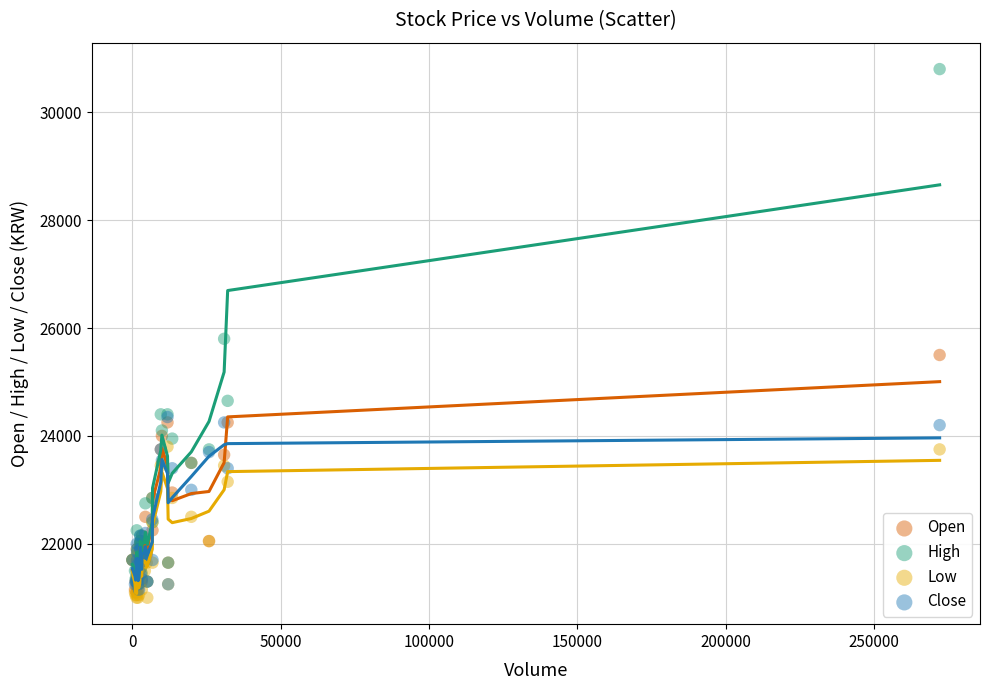

Which series reaches the maximum Y coordinate?

High